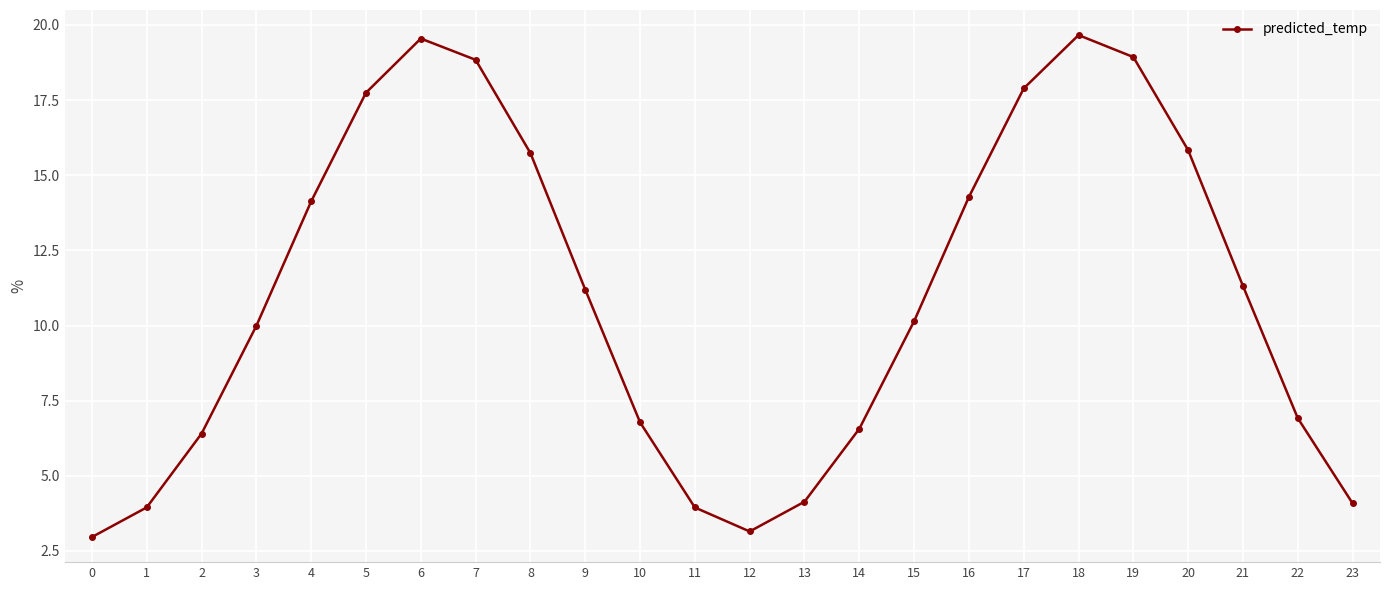

What is the difference between the maximum and minimum values?

16.7